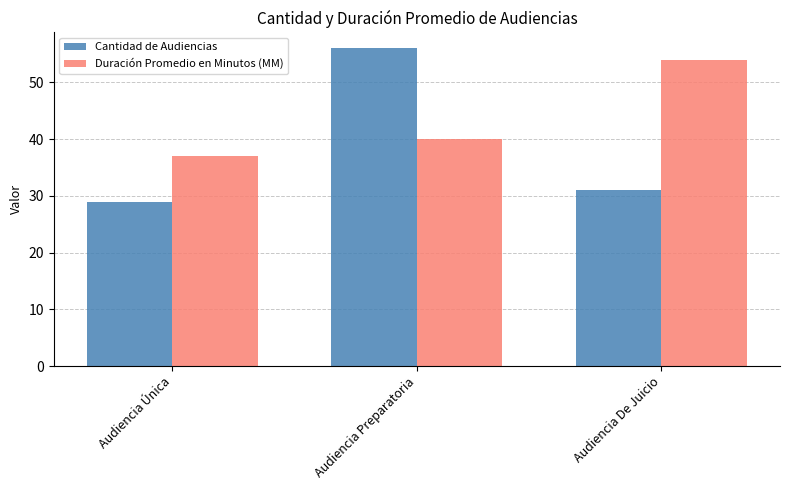

What is the sum of the Cantidad de Audiencias values at Audiencia Única and Audiencia Preparatoria?

85